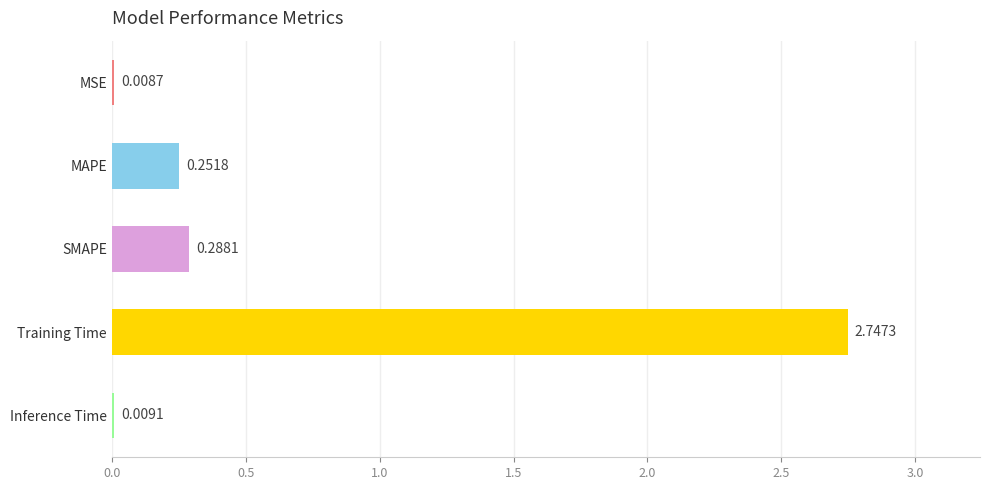

Where is the data nearest to the value 1?

SMAPE